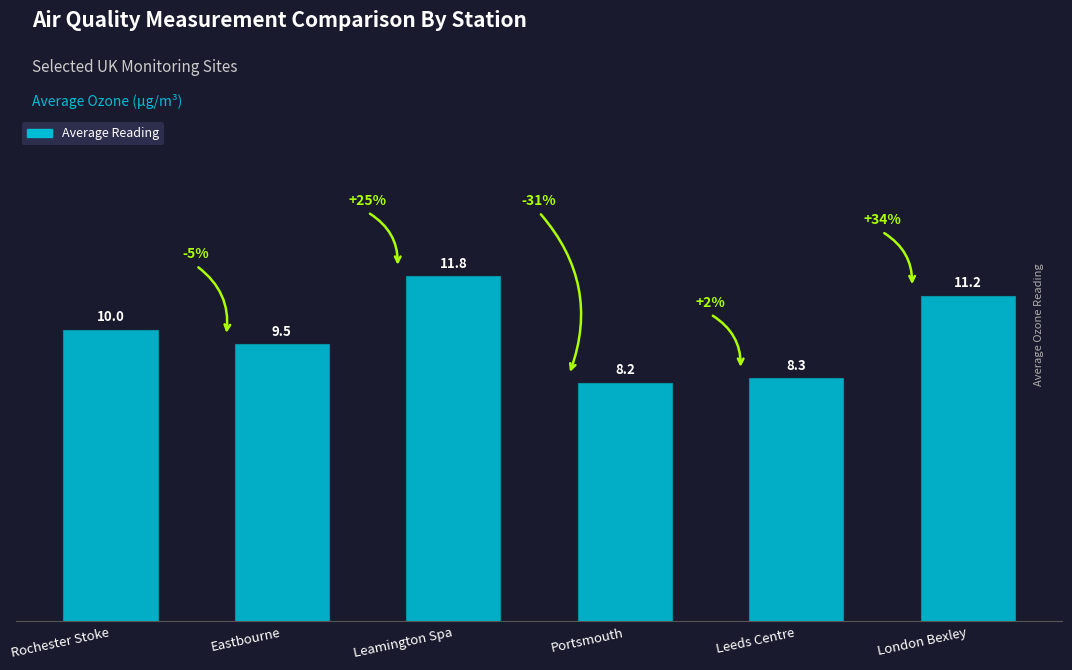

Which category has the lowest value across all series?

Portsmouth